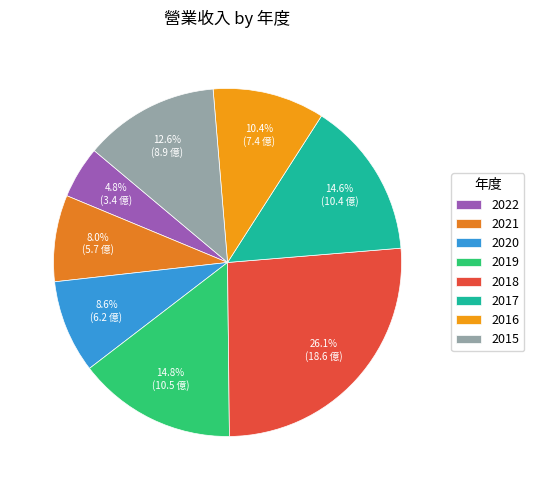

To the nearest percent, what is the difference between the 2017 and 2021 slice percentages?

7%